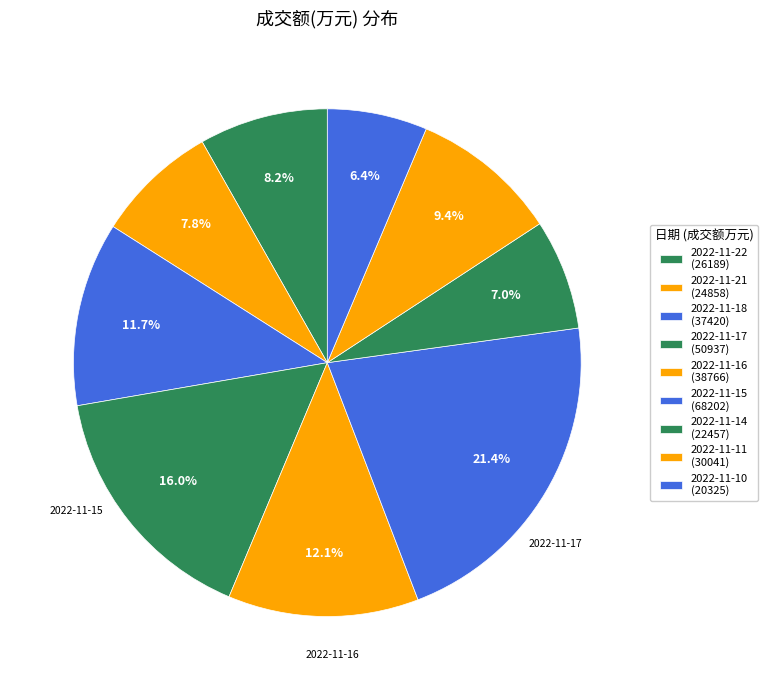

To the nearest percent, what portion does 2022-11-16 represent?

12%